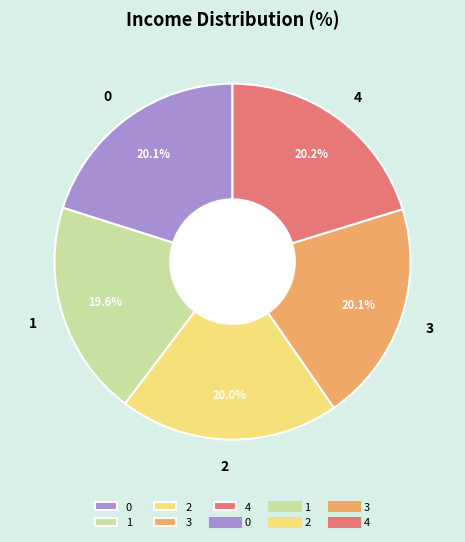

How much of the chart is everything except 4?

79.8%